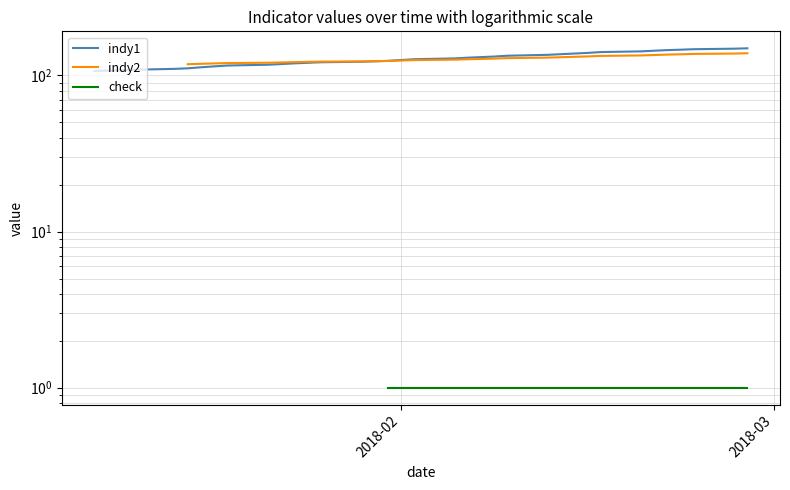

True or false: check and indy2 intersect in this chart.

False